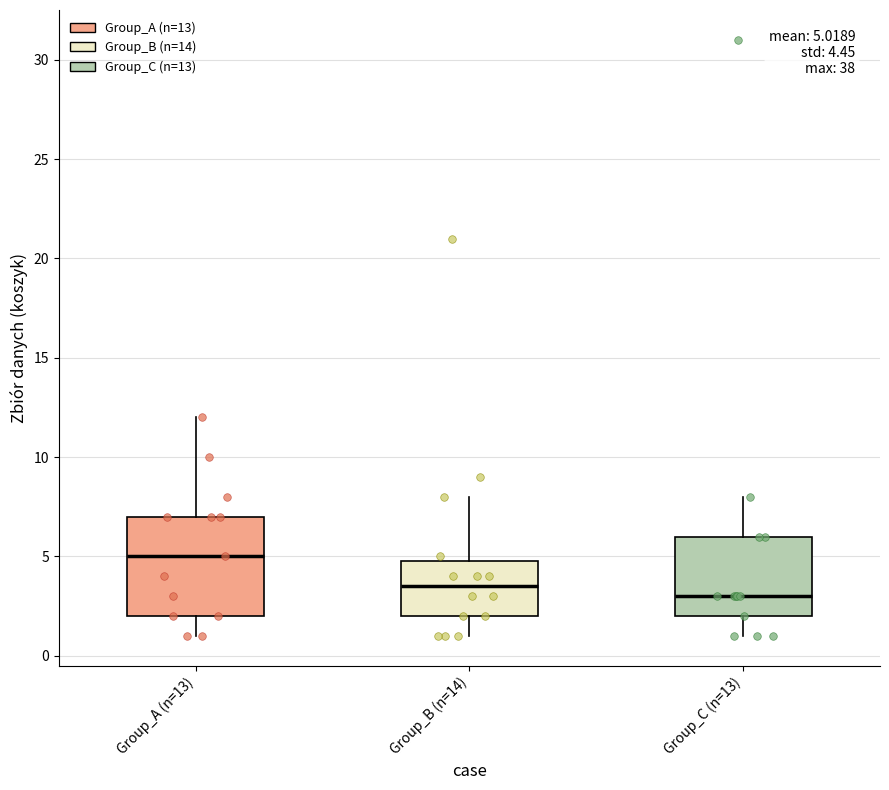

Comparing the boxes themselves (not the whiskers), which one is the tallest?

Group_A (n=13)